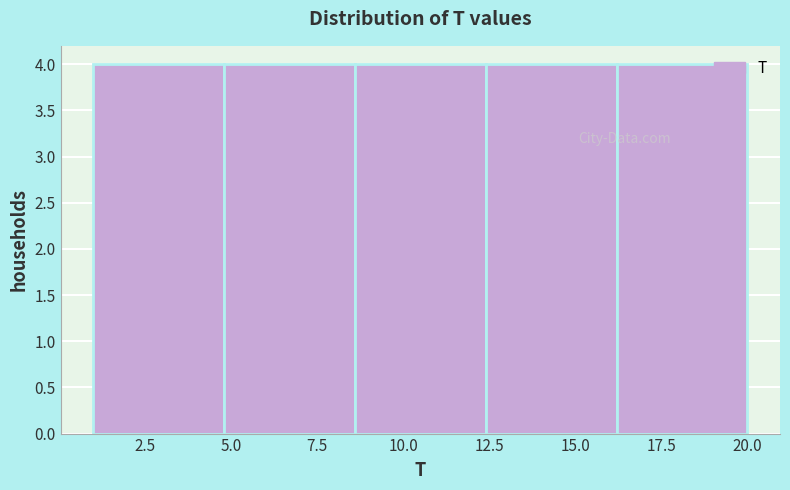

What is the height of the bar covering 4.8 to 8.6 on the x-axis? Neither the bar edges nor the heights are printed on the chart, so give them approximately, as read against the axes.

4